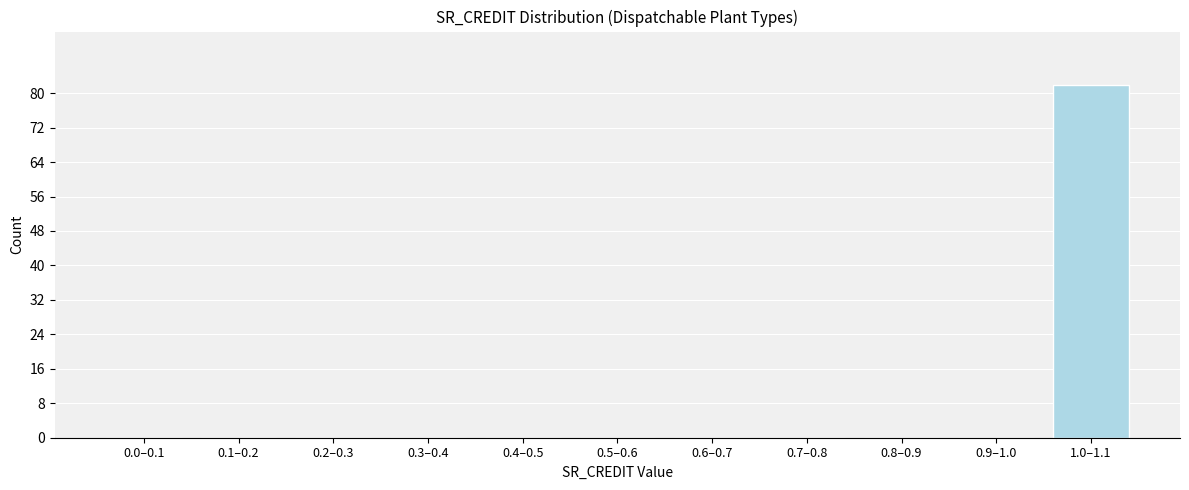

Reading right to left, what are all the values shown in this chart?

1.0–1.1=82	0.9–1.0=0	0.8–0.9=0	0.7–0.8=0	0.6–0.7=0	0.5–0.6=0	0.4–0.5=0	0.3–0.4=0	0.2–0.3=0	0.1–0.2=0	0.0–0.1=0